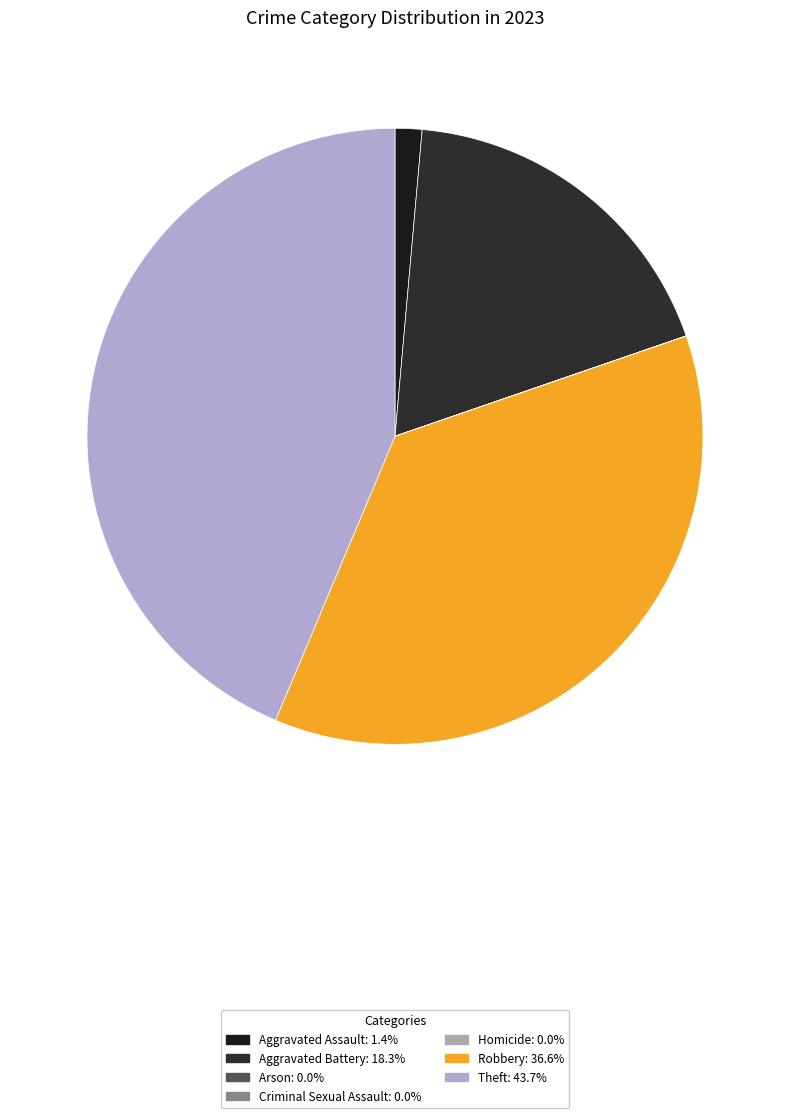

Is it true that Arson is 0% of the pie?

True